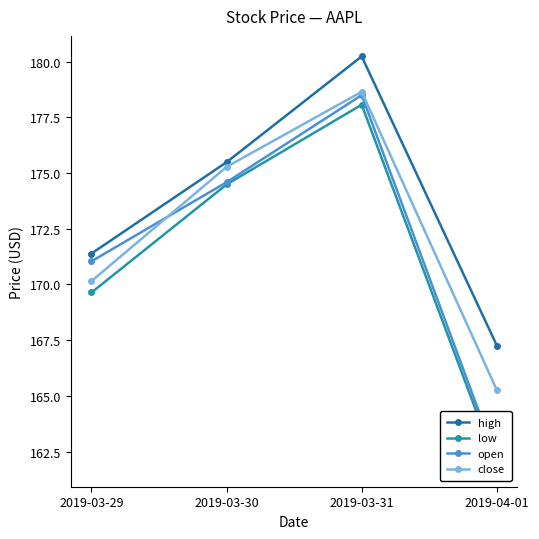

At which category does low reach its first local peak?

2019-03-31